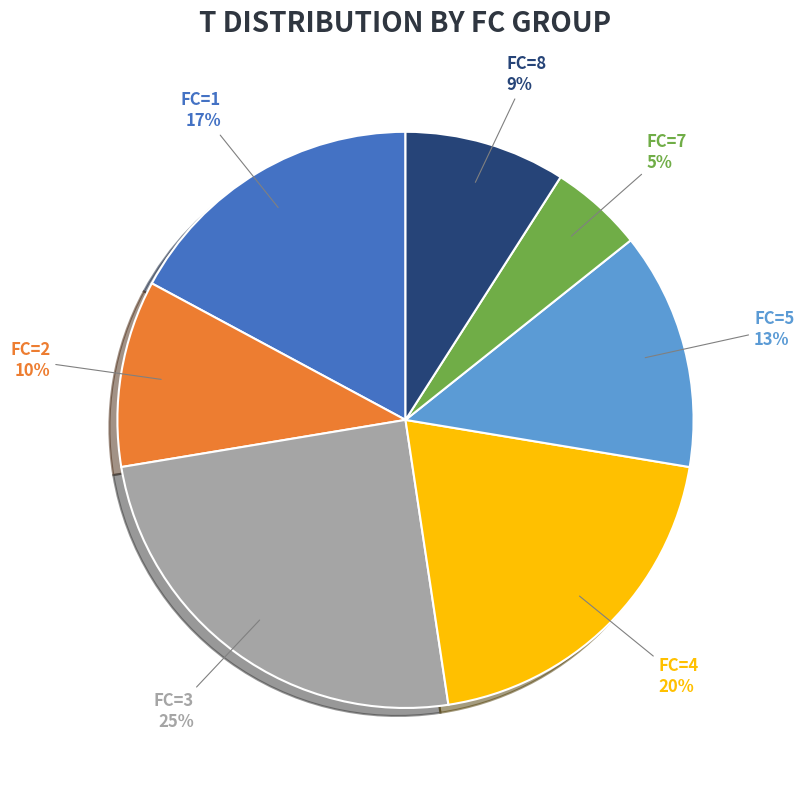

To the nearest percent, what is the average slice percentage?

14%